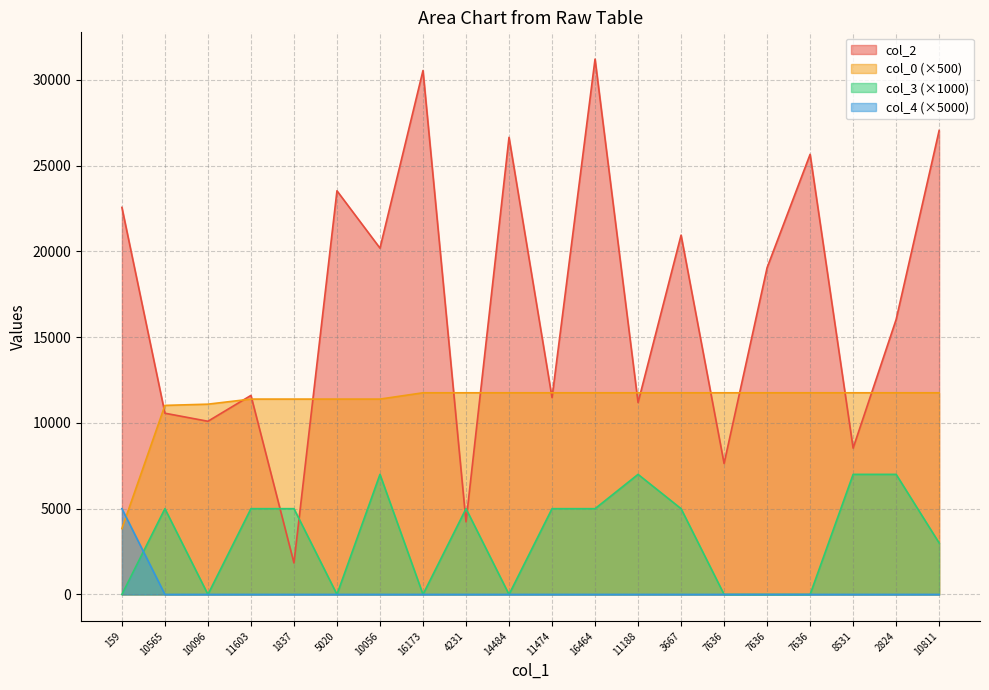

What is the highest value of the col_0 series?

11755.8